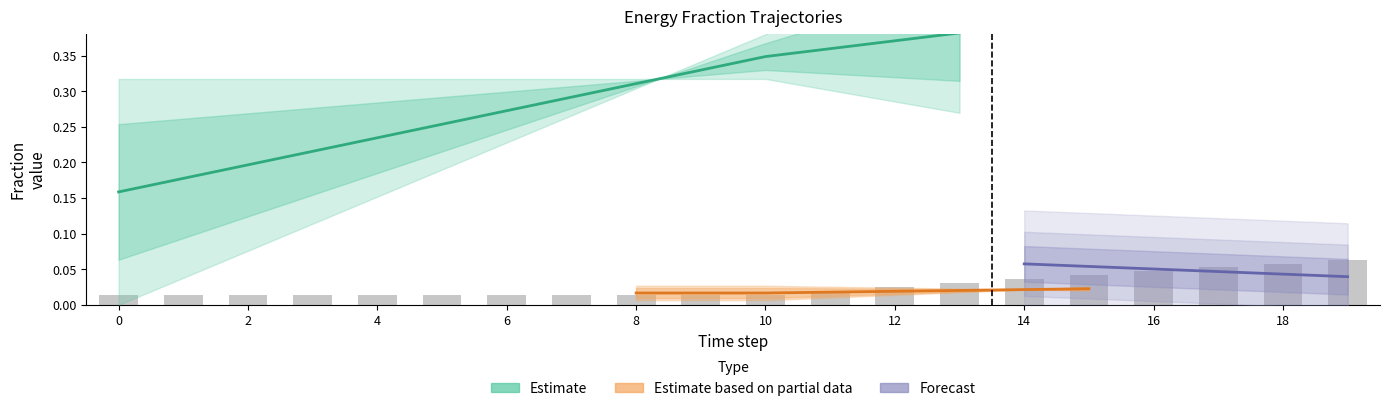

What is the value of the Estimate_high bar at the 1st from the left?

0.3